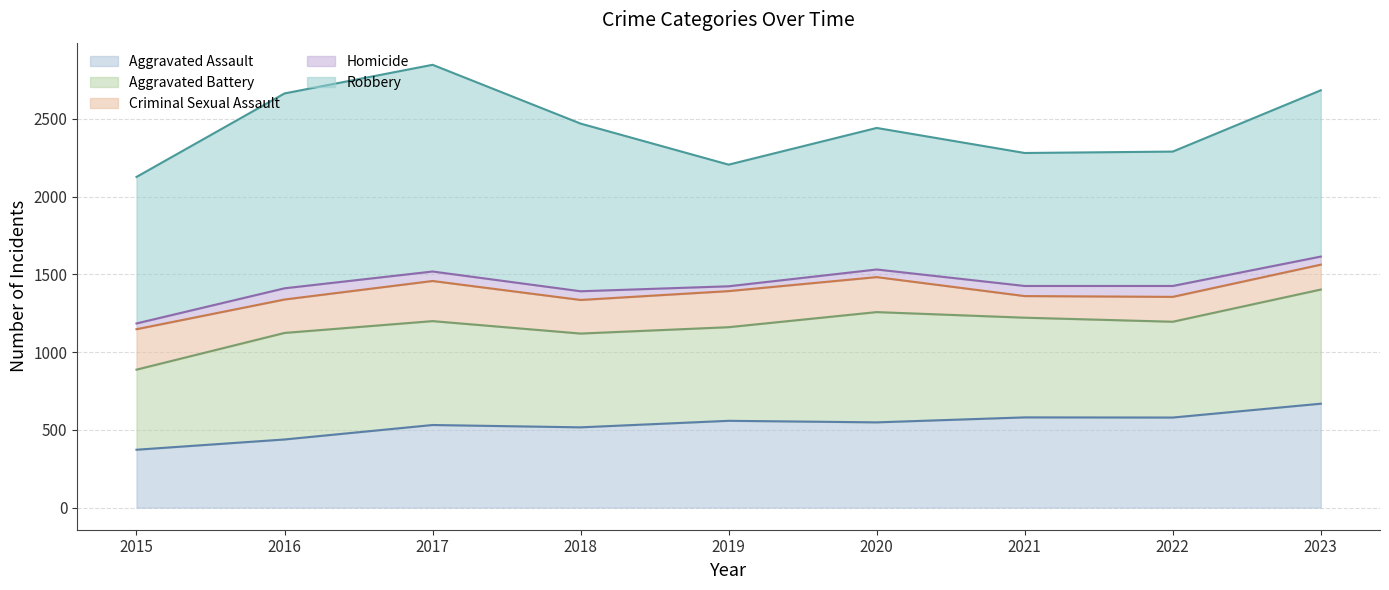

Which series has the largest total across all categories?

Robbery